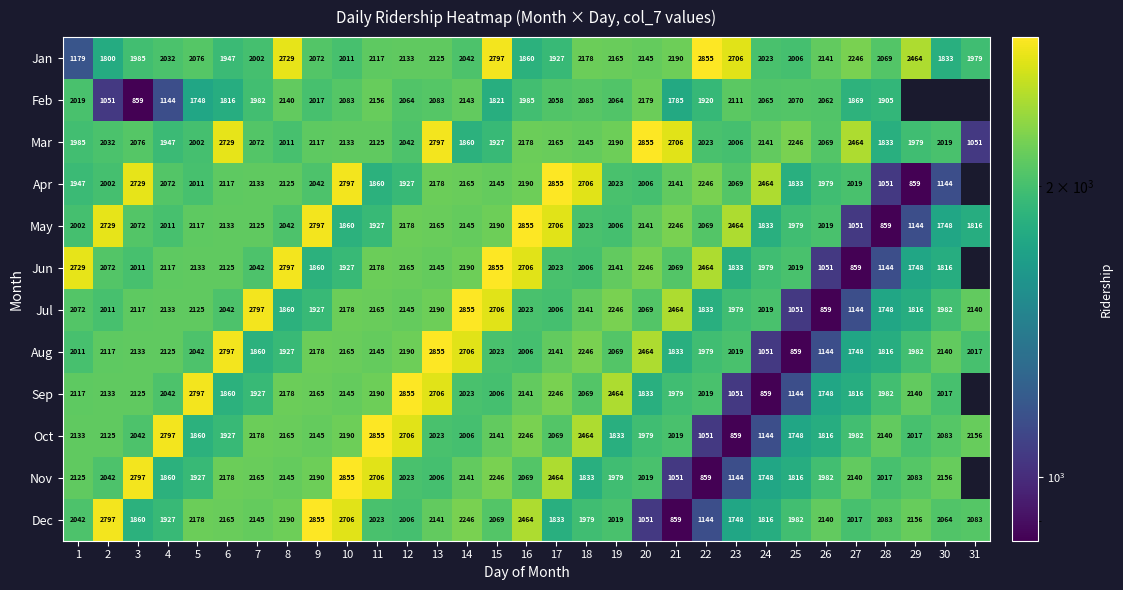

Rank the series at 7 from highest to lowest value.

Jul, Oct, Nov, Dec, Apr, May, Mar, Jun, Jan, Feb, Sep, Aug